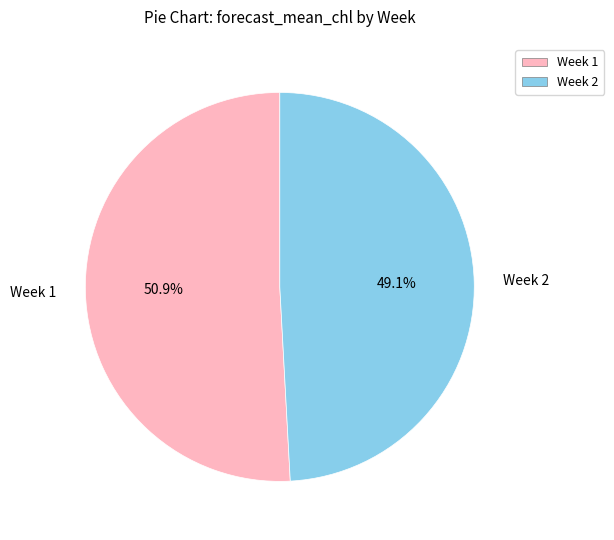

Which category has the smallest portion of the pie?

Week 2